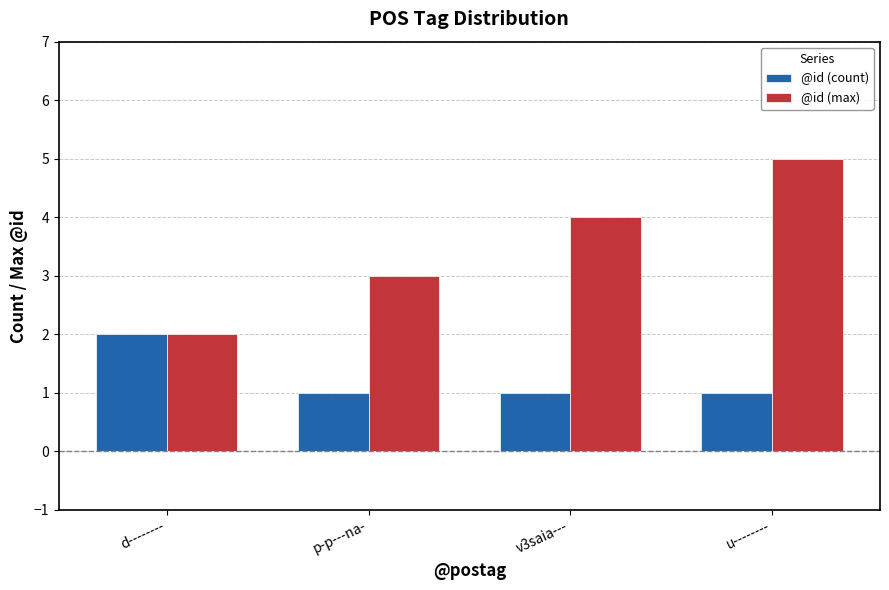

How many data points does each series have?

4